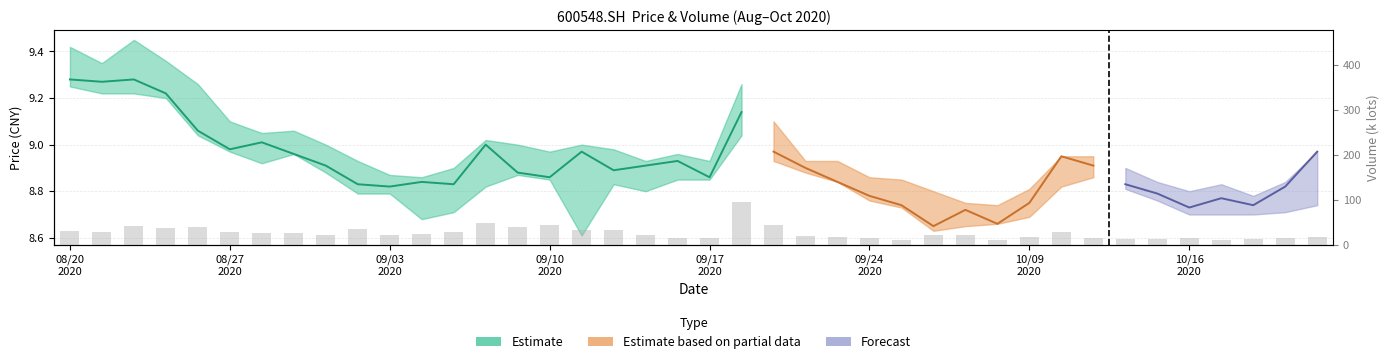

How many data points are less than 23?

18